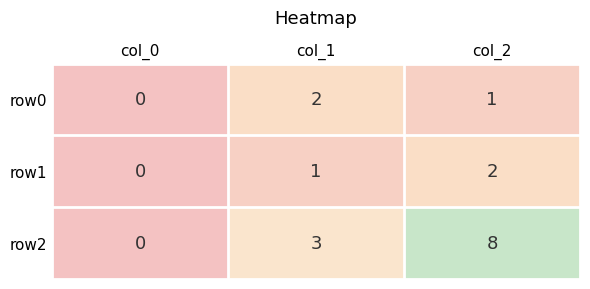

The value of row2 at col_2 is 3. True or false?

False